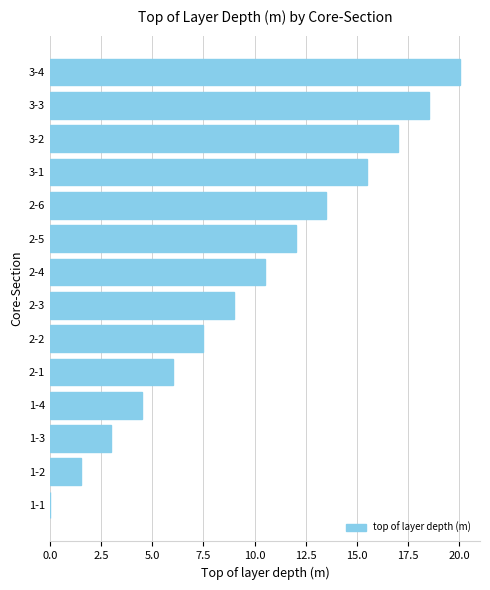

Which has a higher value, 2-1 or 2-3?

2-3